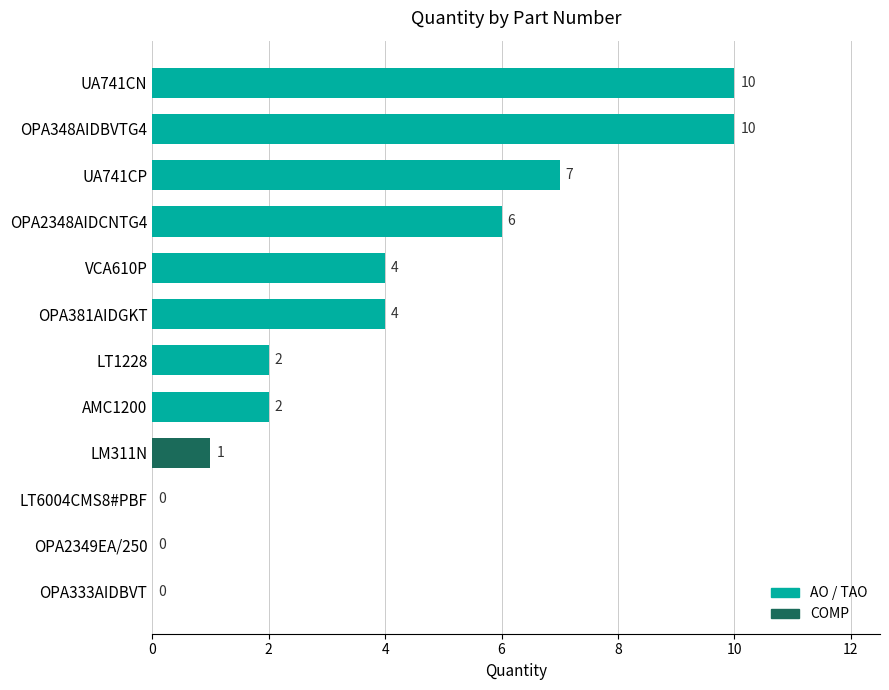

What is the sum of all values?

46